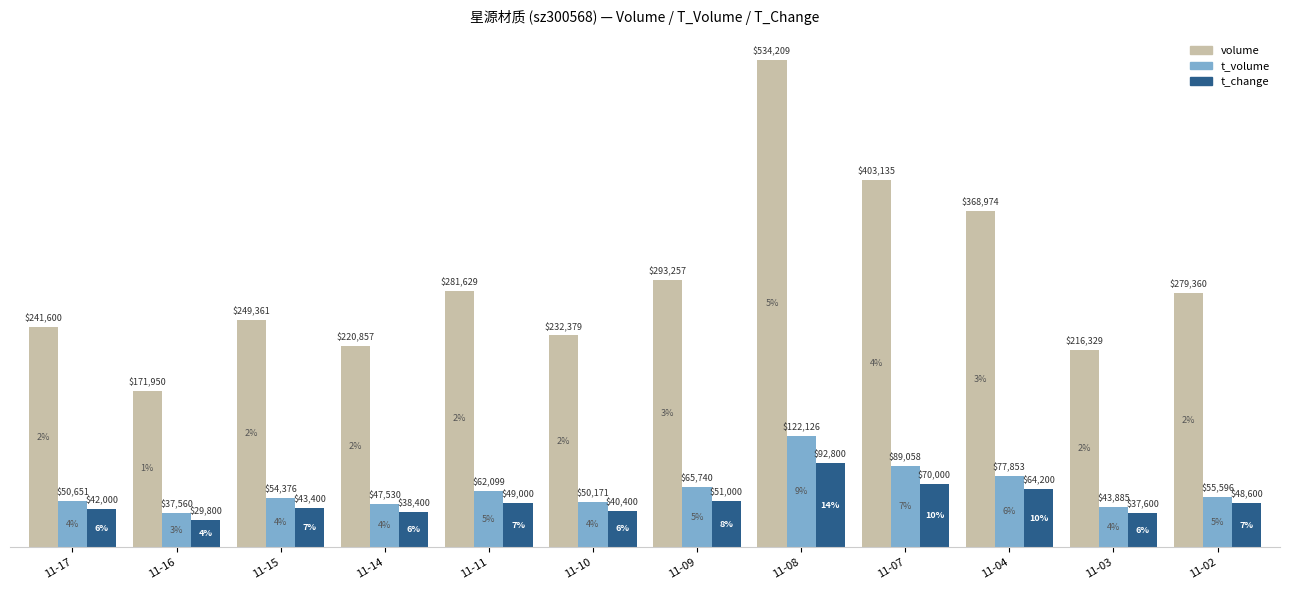

What is the value of the t_volume bar at the 3rd from the left?

54376